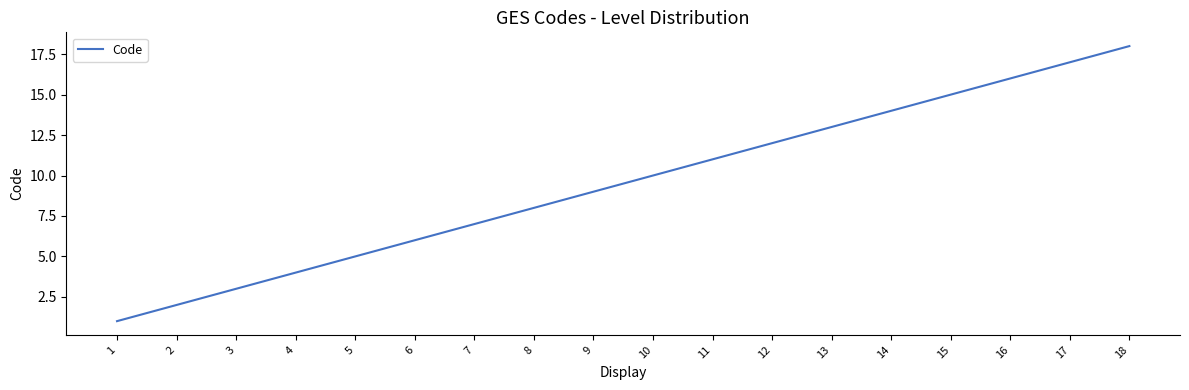

True or false: the data has more than 2 interior local peaks.

False